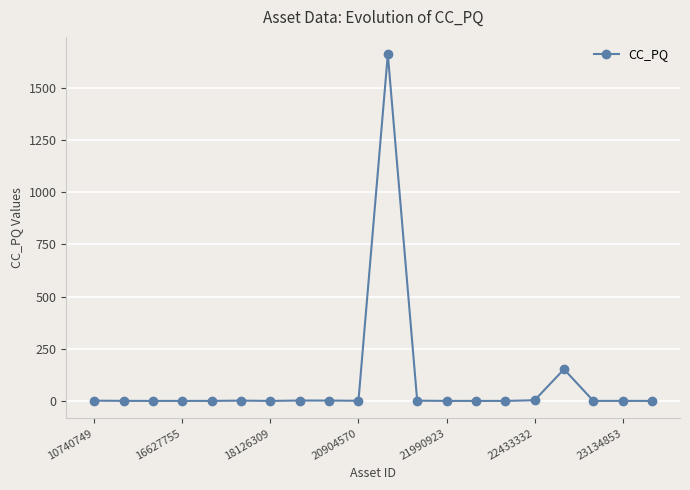

What is the greatest value displayed?

1661.3